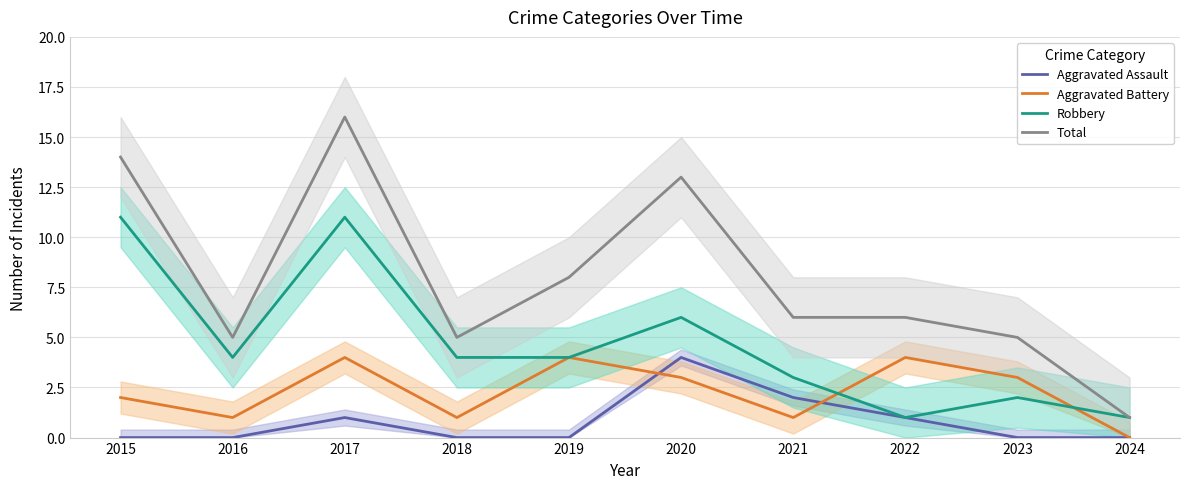

The value of Aggravated Battery at 2015 is 2. True or false?

True